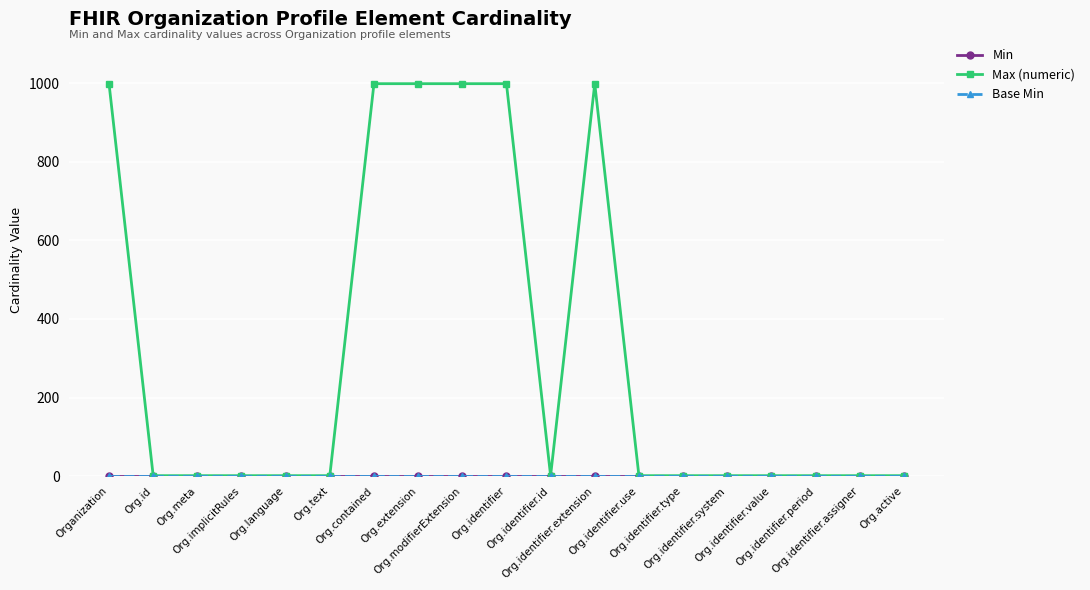

True or false: Base Min has more than 1 points higher than both neighbors.

False